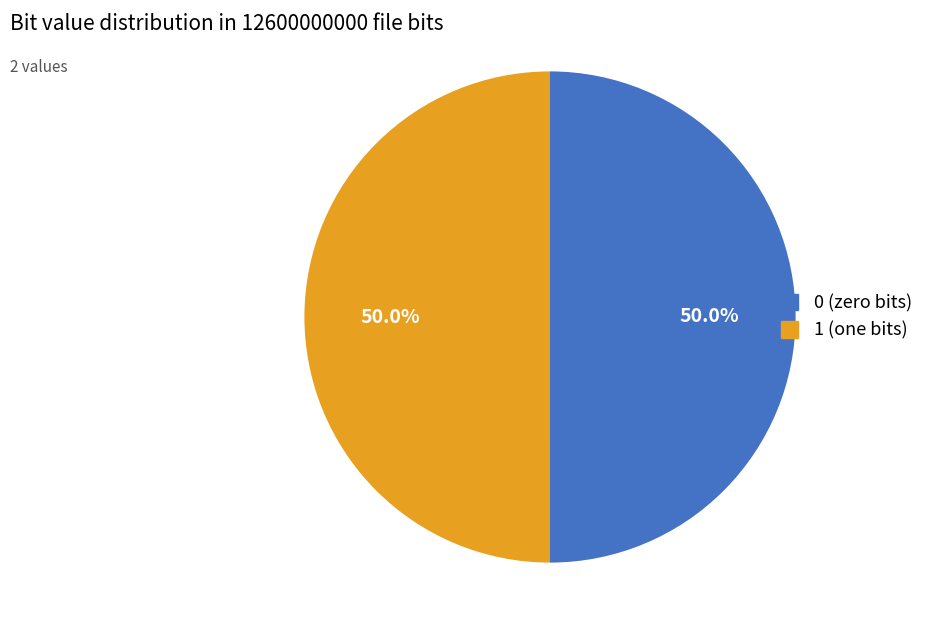

Approximately how many times larger is the value at 1 compared to 0?

1.0